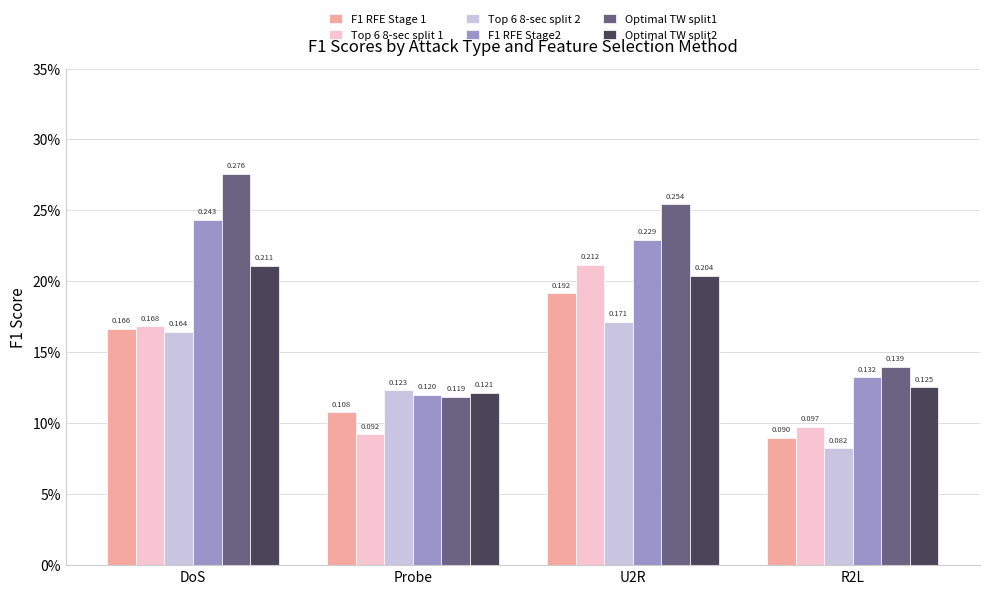

Which series has the largest total across all categories?

Optimal TW split1